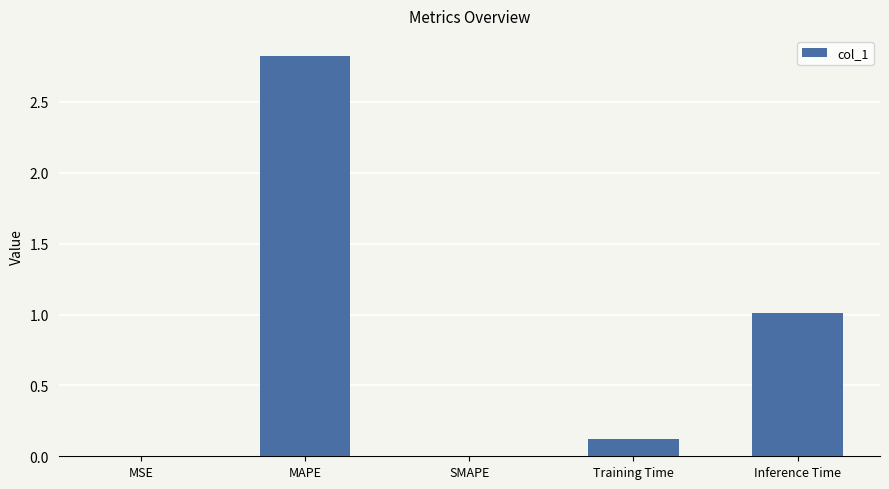

What is the sum of all values?

4.0